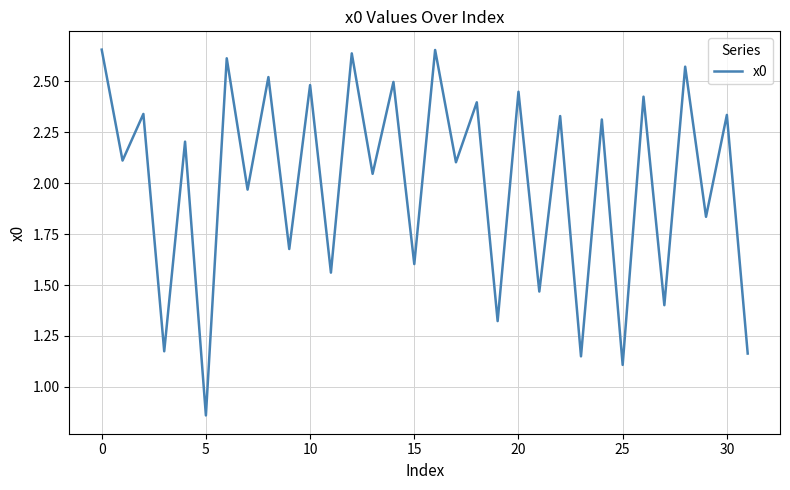

Is this an area chart (filled region under the line)?

No